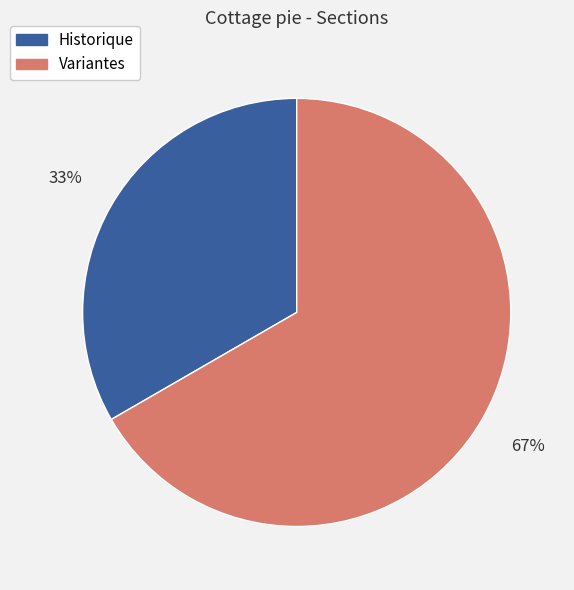

What is the largest slice in the pie chart?

Variantes